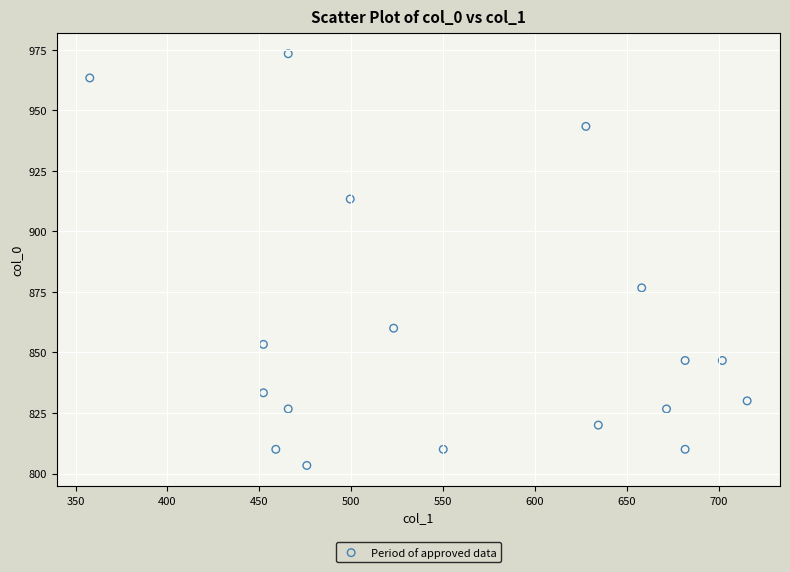

What is the range of Y values (max minus min)?

170.0